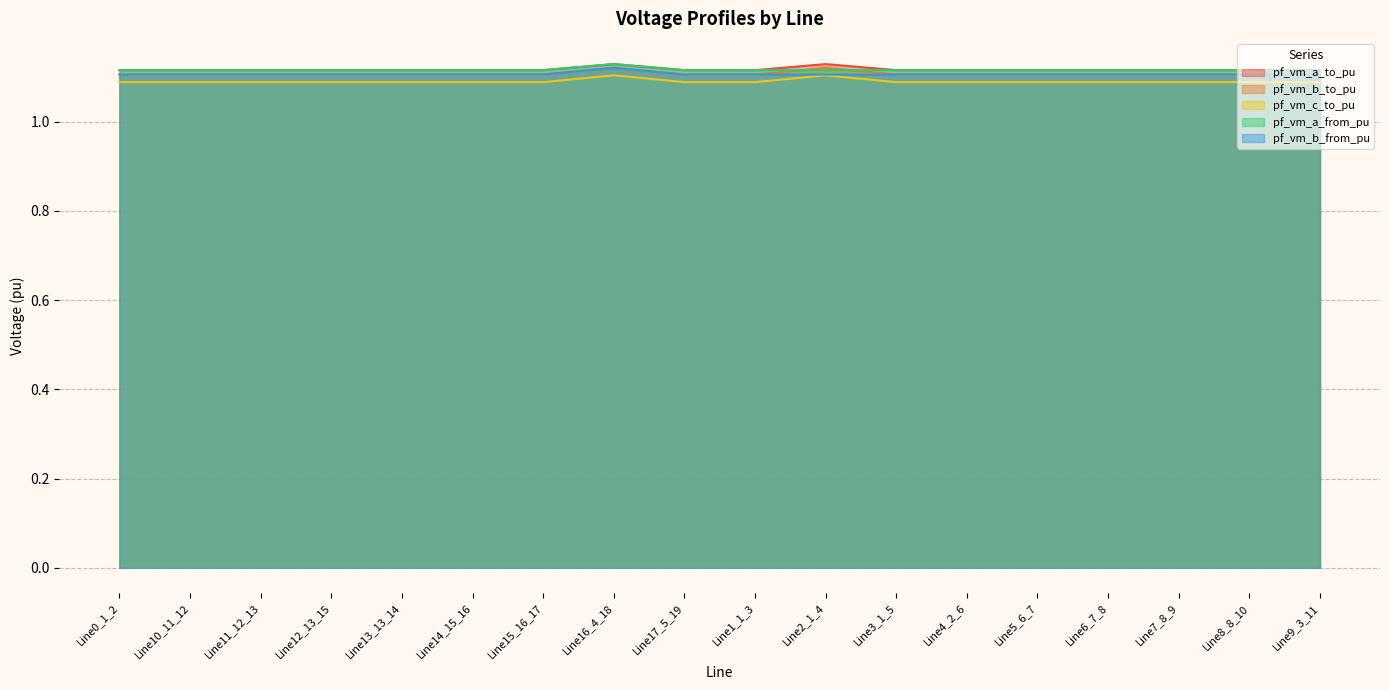

What are all the series names shown in the legend?

pf_vm_a_to_pu, pf_vm_b_to_pu, pf_vm_c_to_pu, pf_vm_a_from_pu, pf_vm_b_from_pu